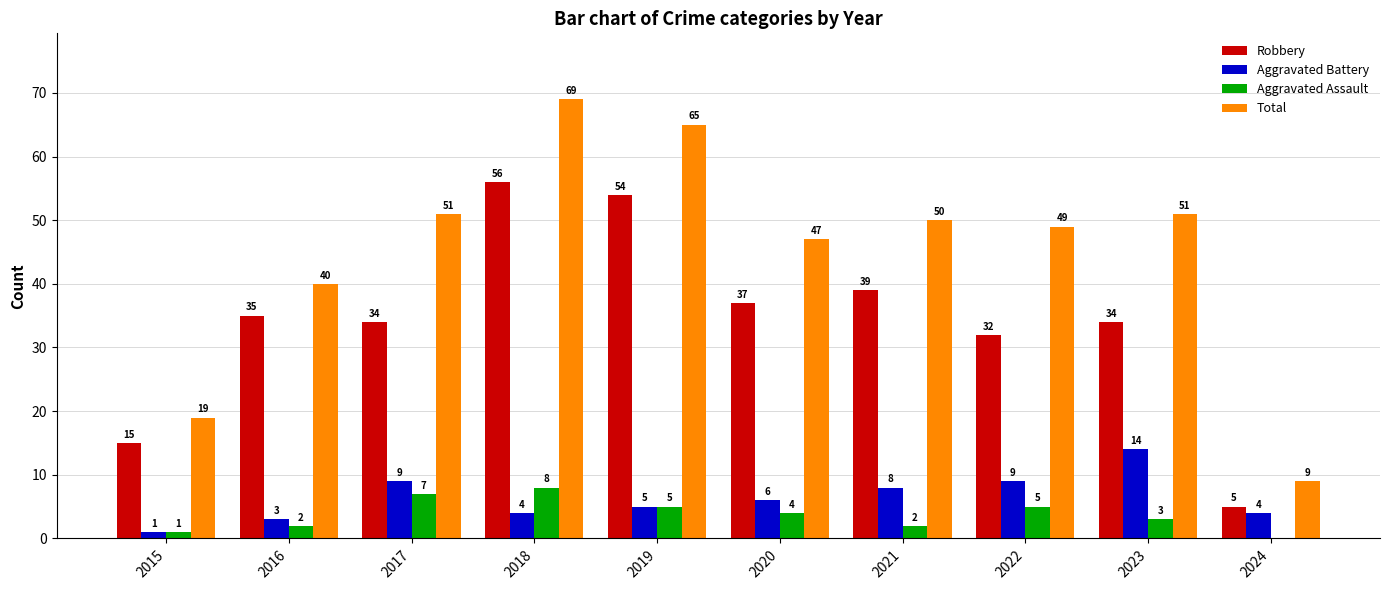

What is the maximum value for Aggravated Battery?

14